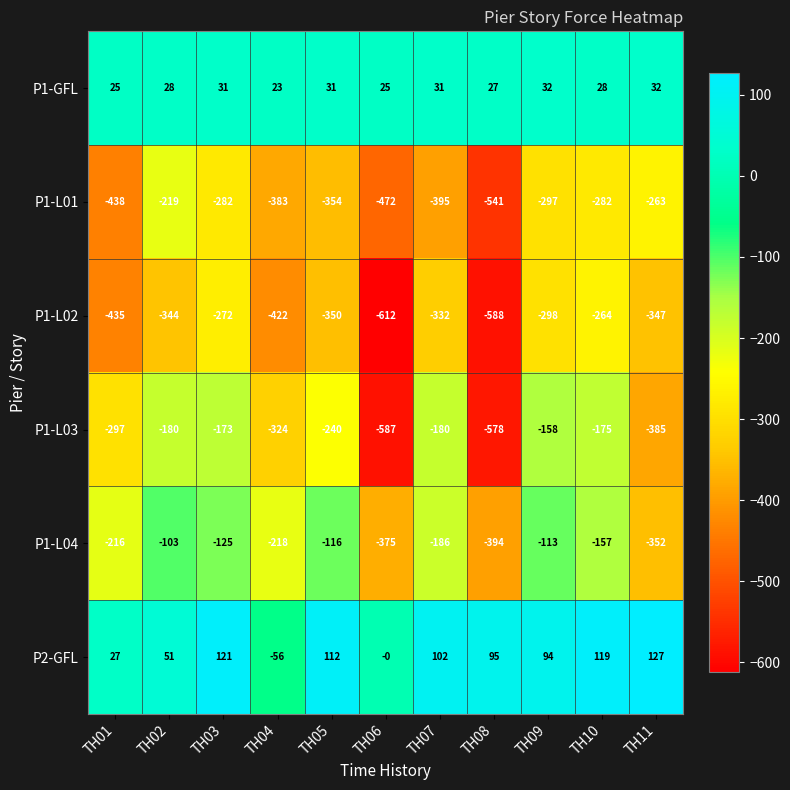

True or false: P2-GFL has a value of 55 at TH09.

False